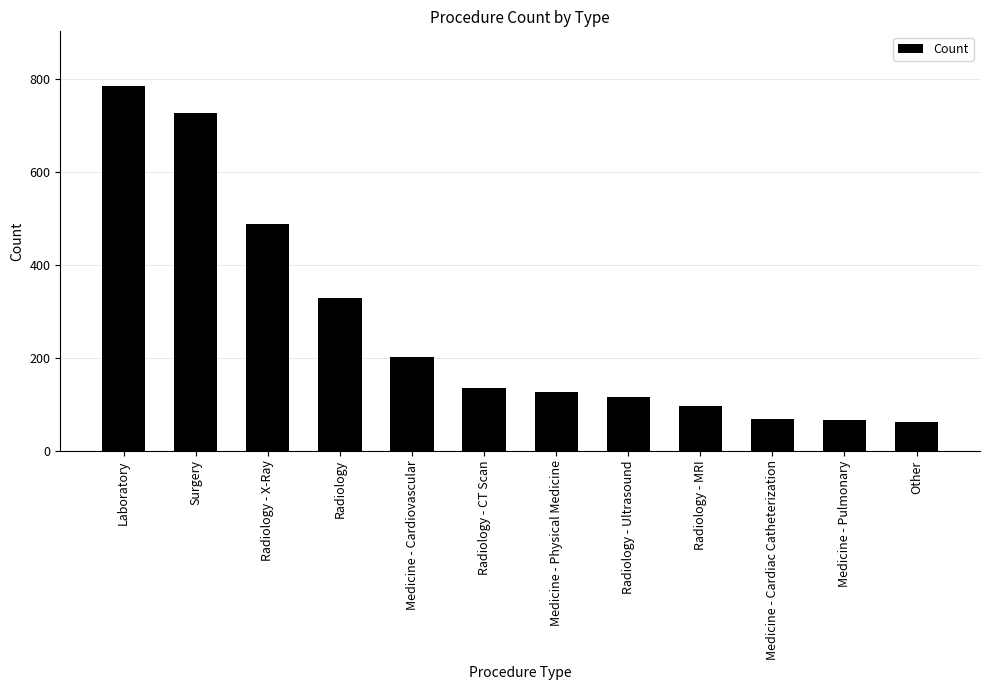

Where is the data nearest to the value 423?

Radiology - X-Ray